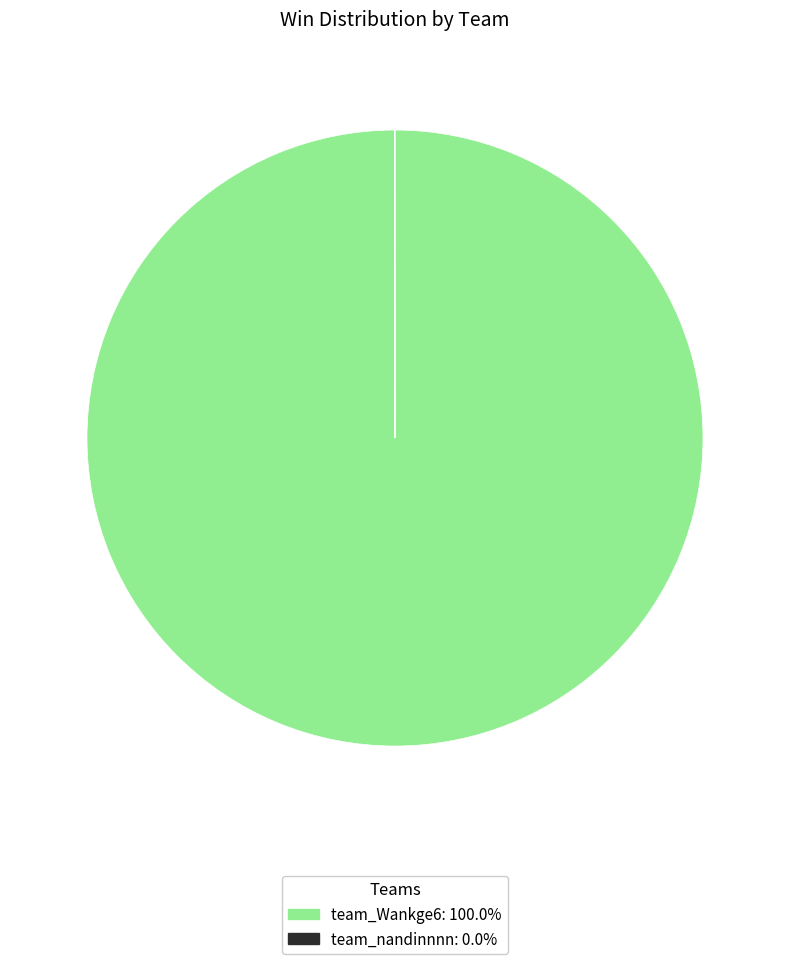

What is the majority slice?

team_Wankge6